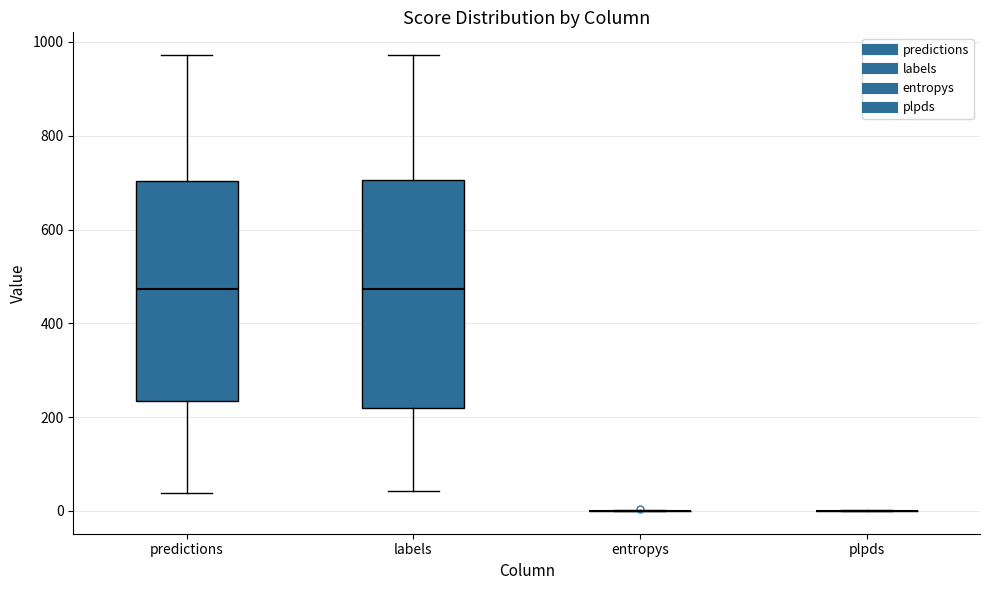

Reading left to right, transcribe this box plot: for each box, give where its median line is, the range the box spans, and where its two whiskers end, as read against the y-axis. The values are not printed on the chart, so give them approximately, as read against the axis.

predictions: median 480, box 240 to 700, whiskers 40 to 980
labels: median 480, box 220 to 700, whiskers 40 to 980
entropys: box collapsed to a line at 0, whiskers 0 to 0
plpds: box collapsed to a line at 0, whiskers 0 to 0